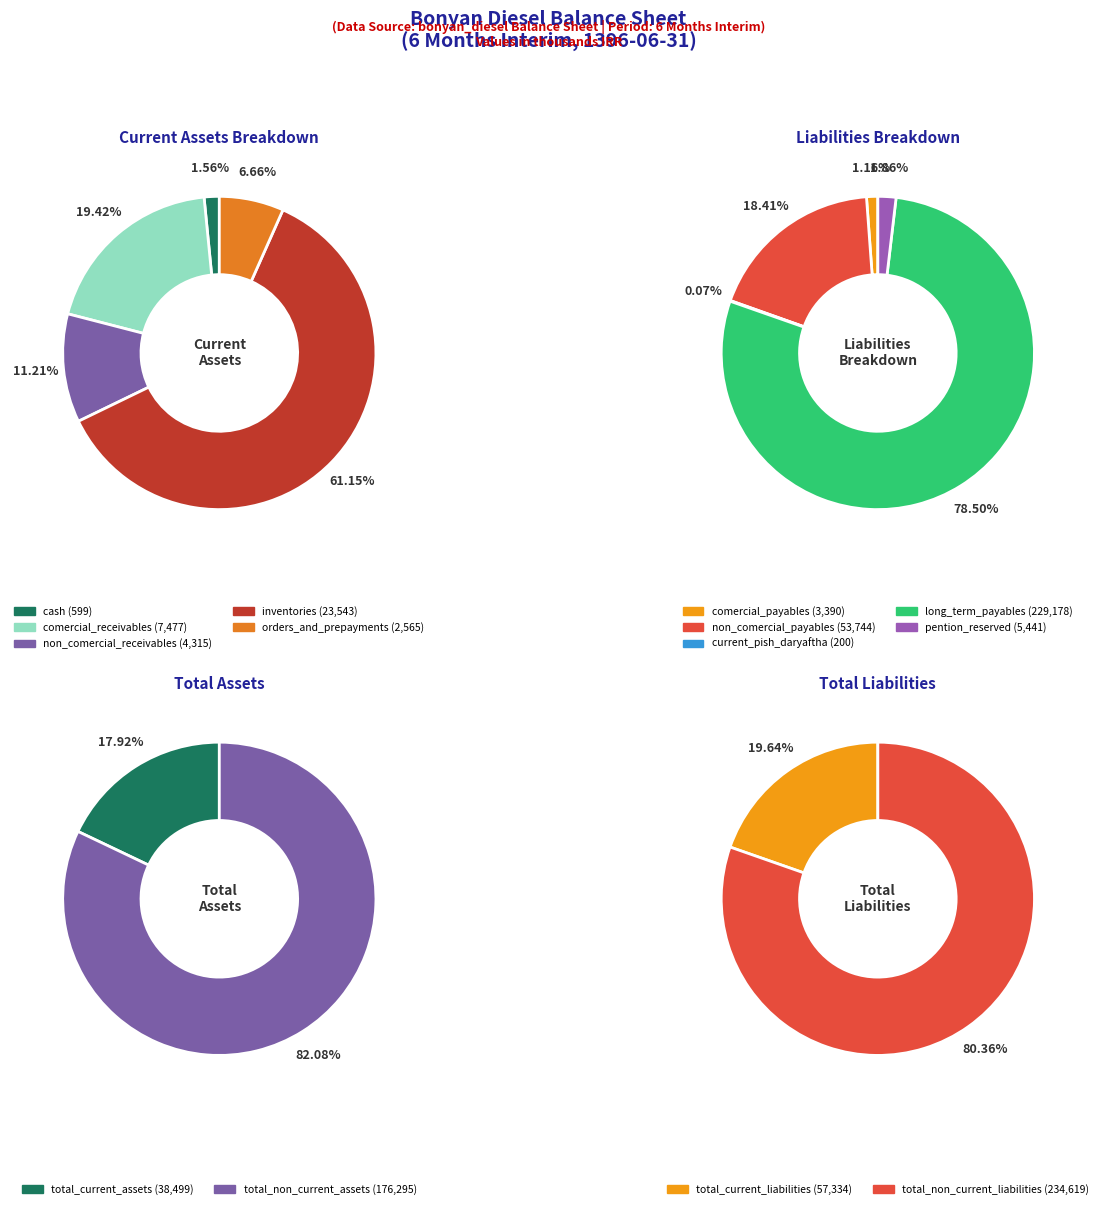

What is the ratio of the value at inventories to the value at comercial_receivables?

3.1